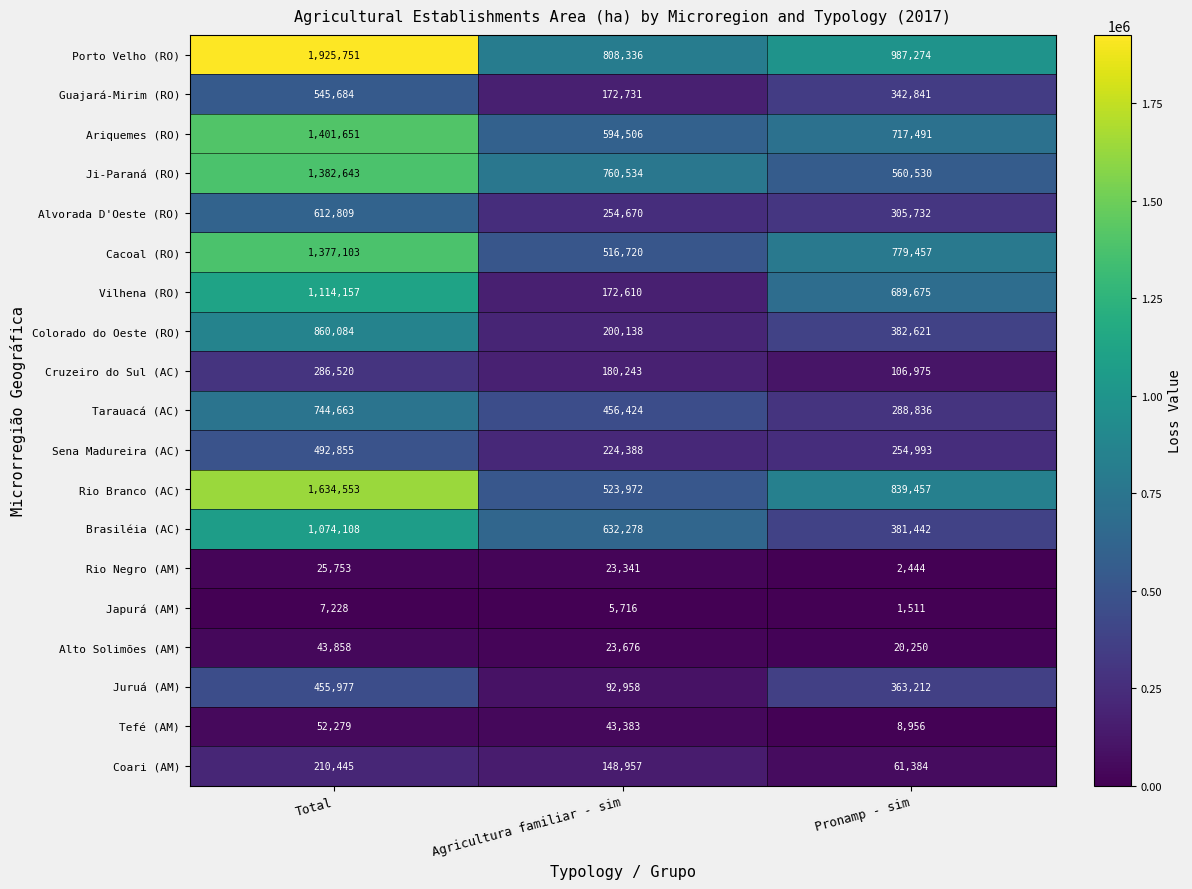

Rank the series at Agricultura familiar - sim from lowest to highest value.

Japurá (AM), Rio Negro (AM), Alto Solimões (AM), Tefé (AM), Juruá (AM), Coari (AM), Vilhena (RO), Guajará-Mirim (RO), Cruzeiro do Sul (AC), Colorado do Oeste (RO), Sena Madureira (AC), Alvorada D'Oeste (RO), Tarauacá (AC), Cacoal (RO), Rio Branco (AC), Ariquemes (RO), Brasiléia (AC), Ji-Paraná (RO), Porto Velho (RO)